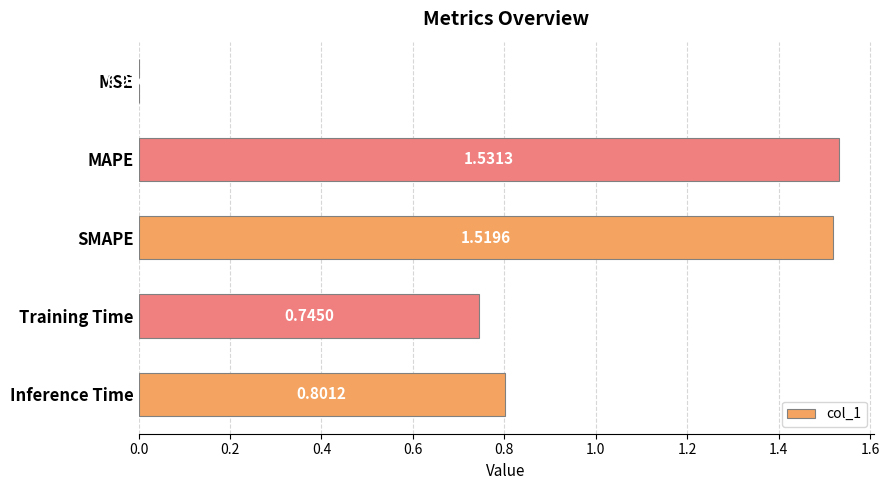

What is the change in value from MSE to Inference Time?

+0.8